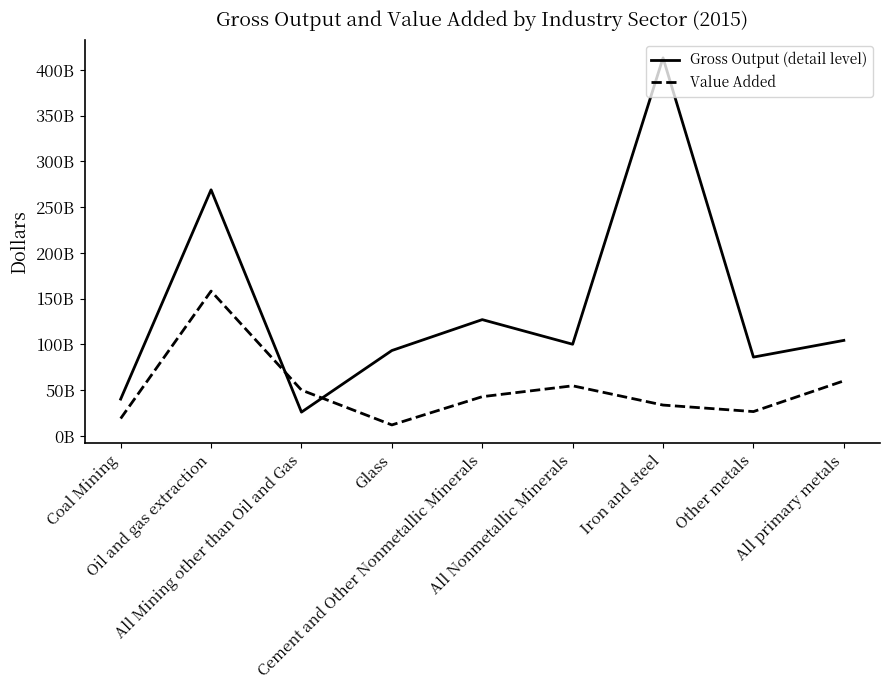

Does the chart have visible grid lines?

No